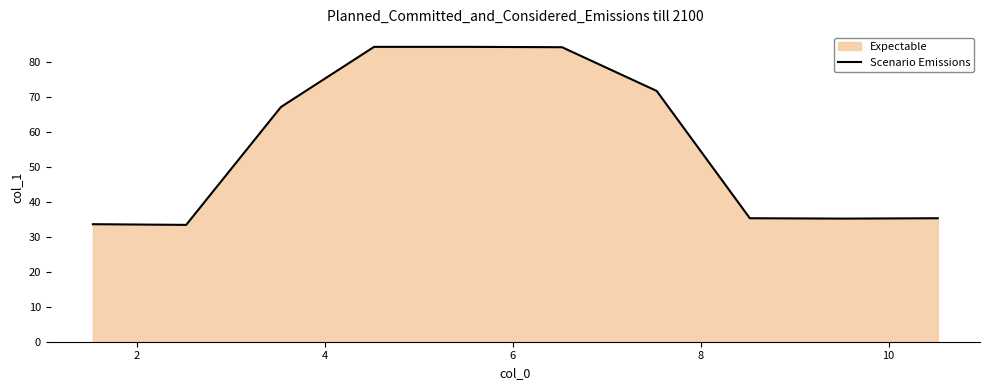

What is the minimum value shown in the chart?

33.4